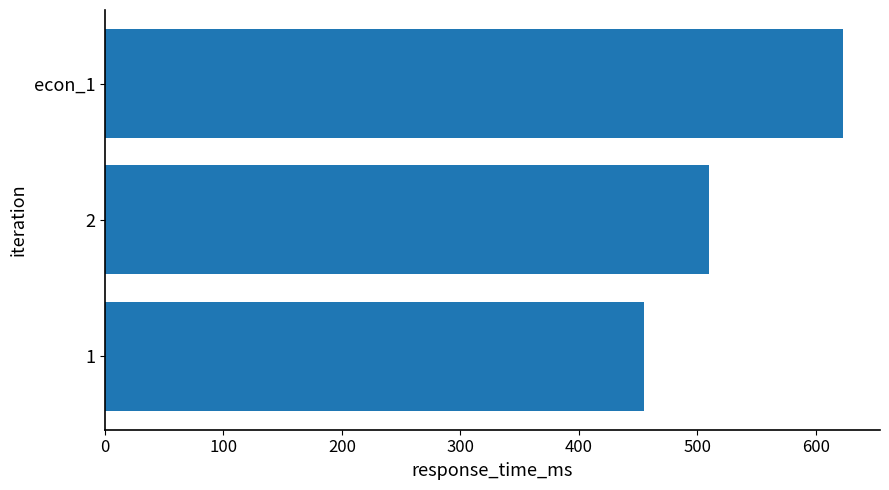

How many bars are there in total?

3